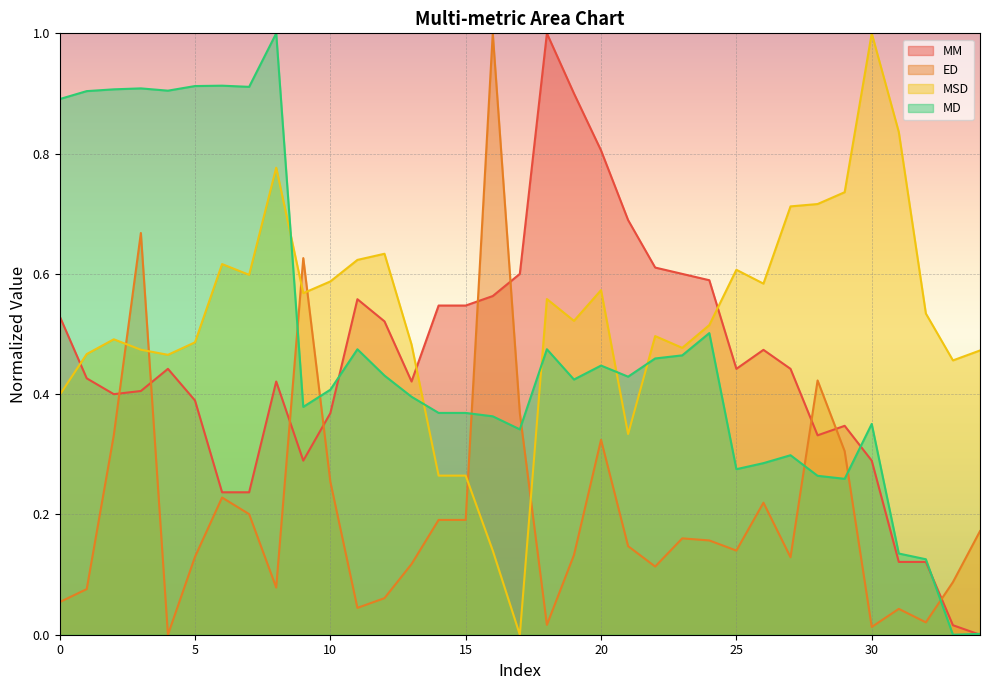

Rank the series by their maximum value, from highest to lowest.

MM, ED, MSD, MD